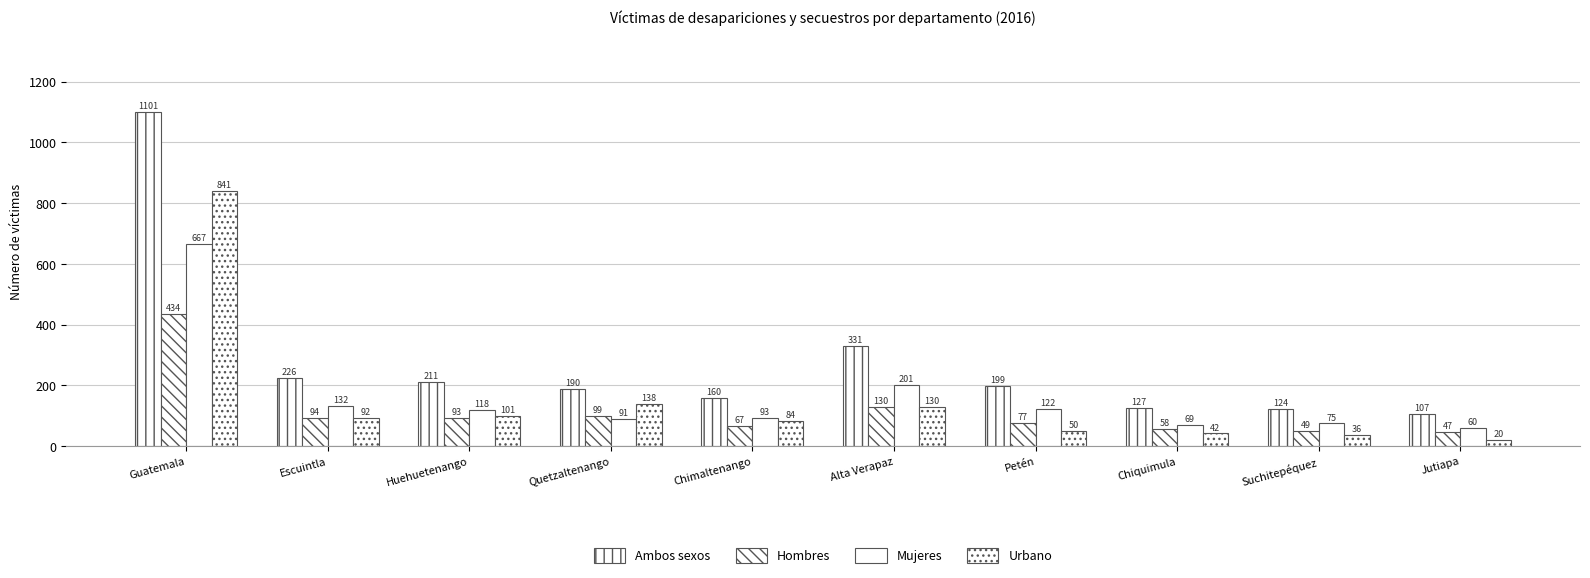

What is the average value of the Urbano series?

153